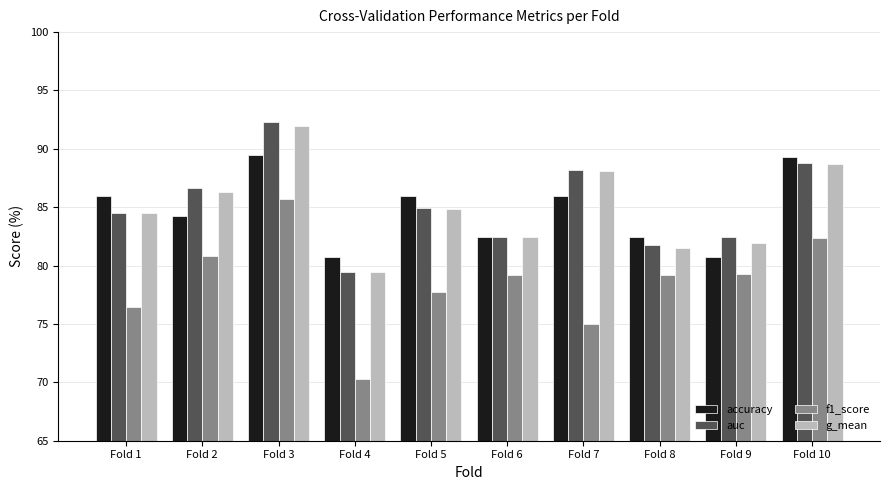

What is the difference between the second highest and minimum values in the g_mean series?

9.3